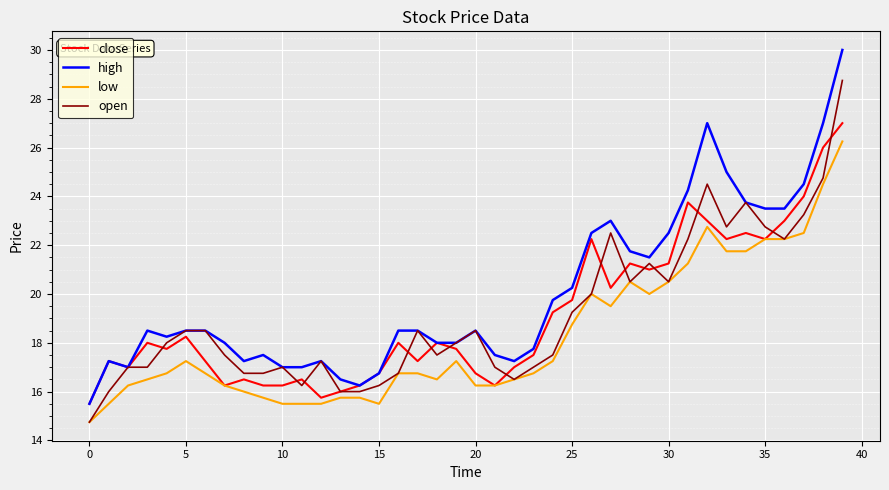

True or false: high and low intersect in this chart.

False